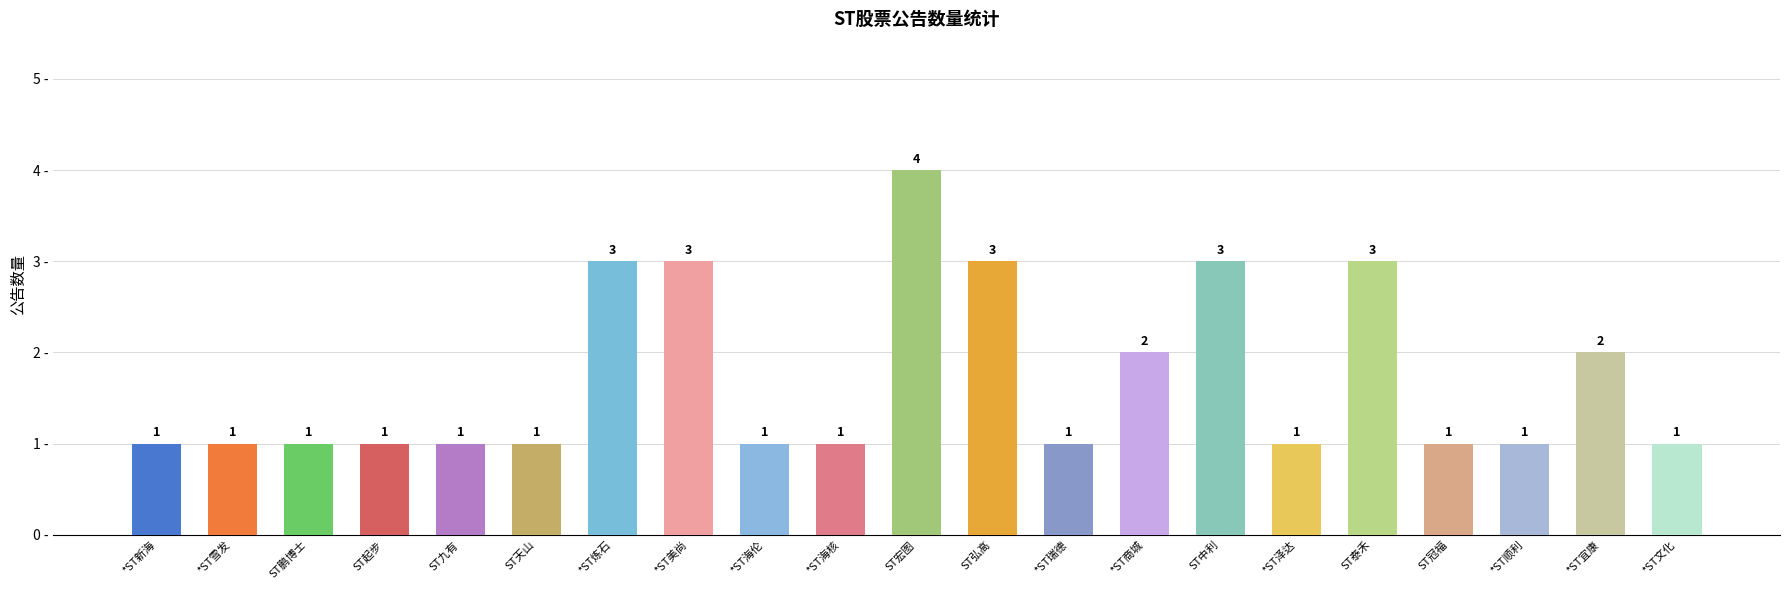

What is the greatest value displayed?

4